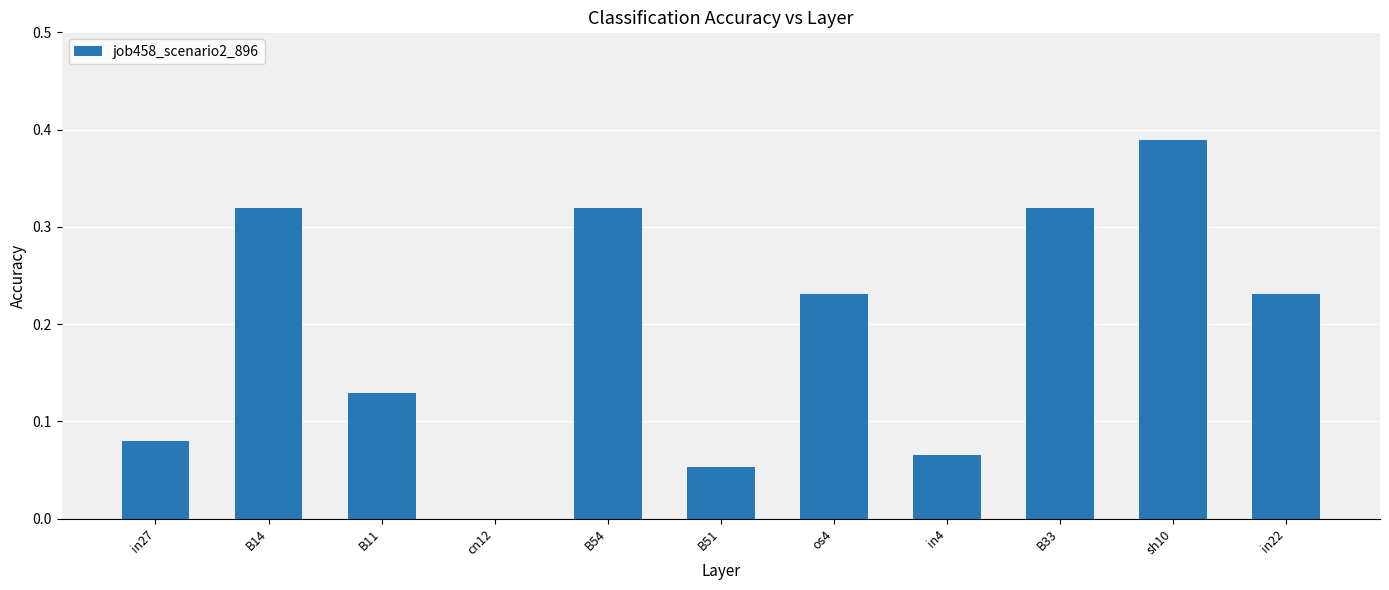

Which category has the highest value across all series?

sh10